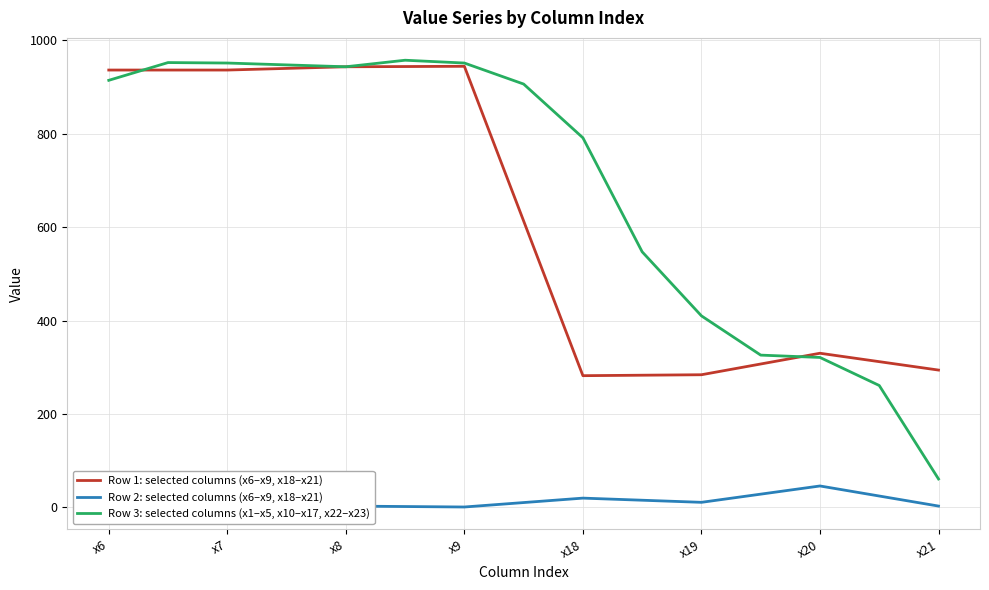

Is this an area chart (filled region under the line)?

No